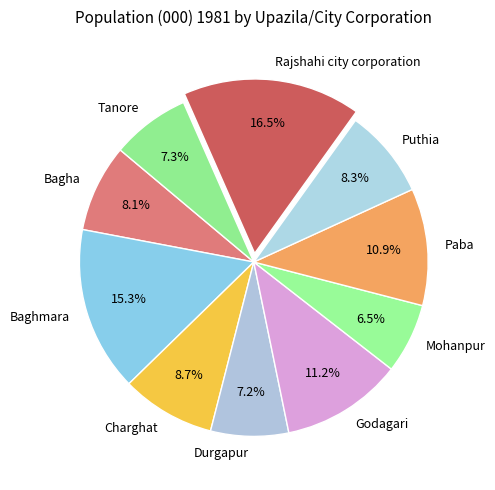

Does Godagari represent more than half of the total?

No